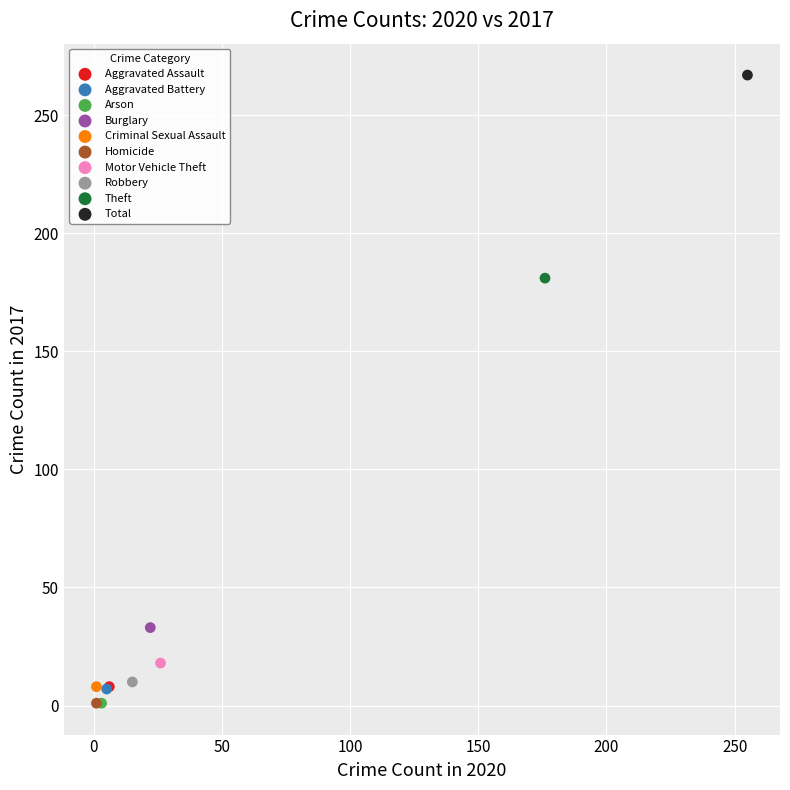

What are all the series names shown in the legend?

Aggravated Assault, Aggravated Battery, Arson, Burglary, Criminal Sexual Assault, Homicide, Motor Vehicle Theft, Robbery, Theft, Total